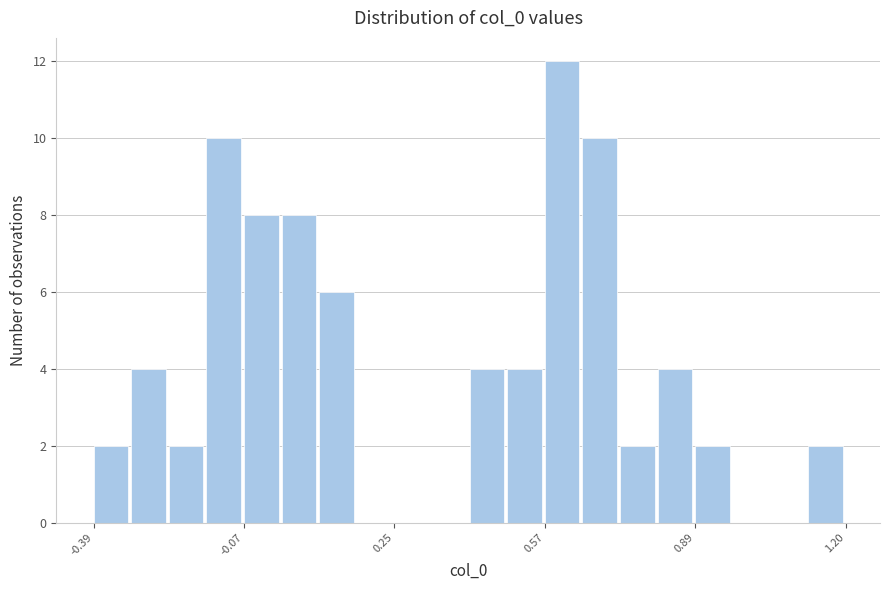

Read against the x-axis, roughly where is the centre of the tallest bar?

0.60